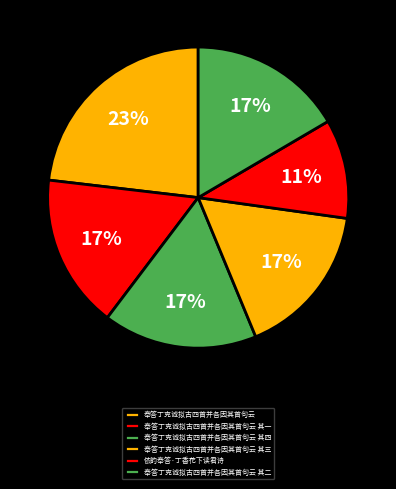

How many segments does this pie chart have?

6